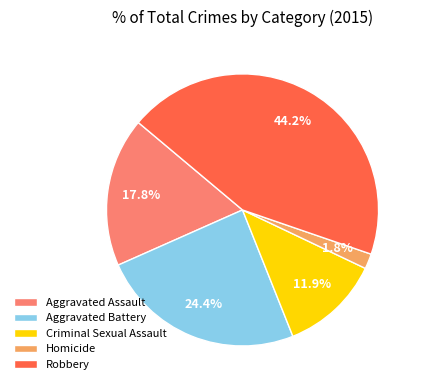

Rank the categories by value from highest to lowest.

Robbery, Aggravated Battery, Aggravated Assault, Criminal Sexual Assault, Homicide